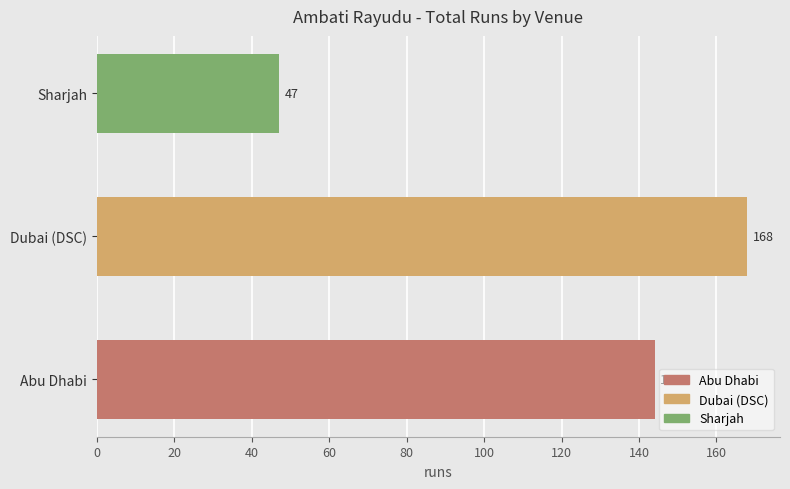

Rank the categories by value from lowest to highest.

Sharjah, Abu Dhabi, Dubai (DSC)